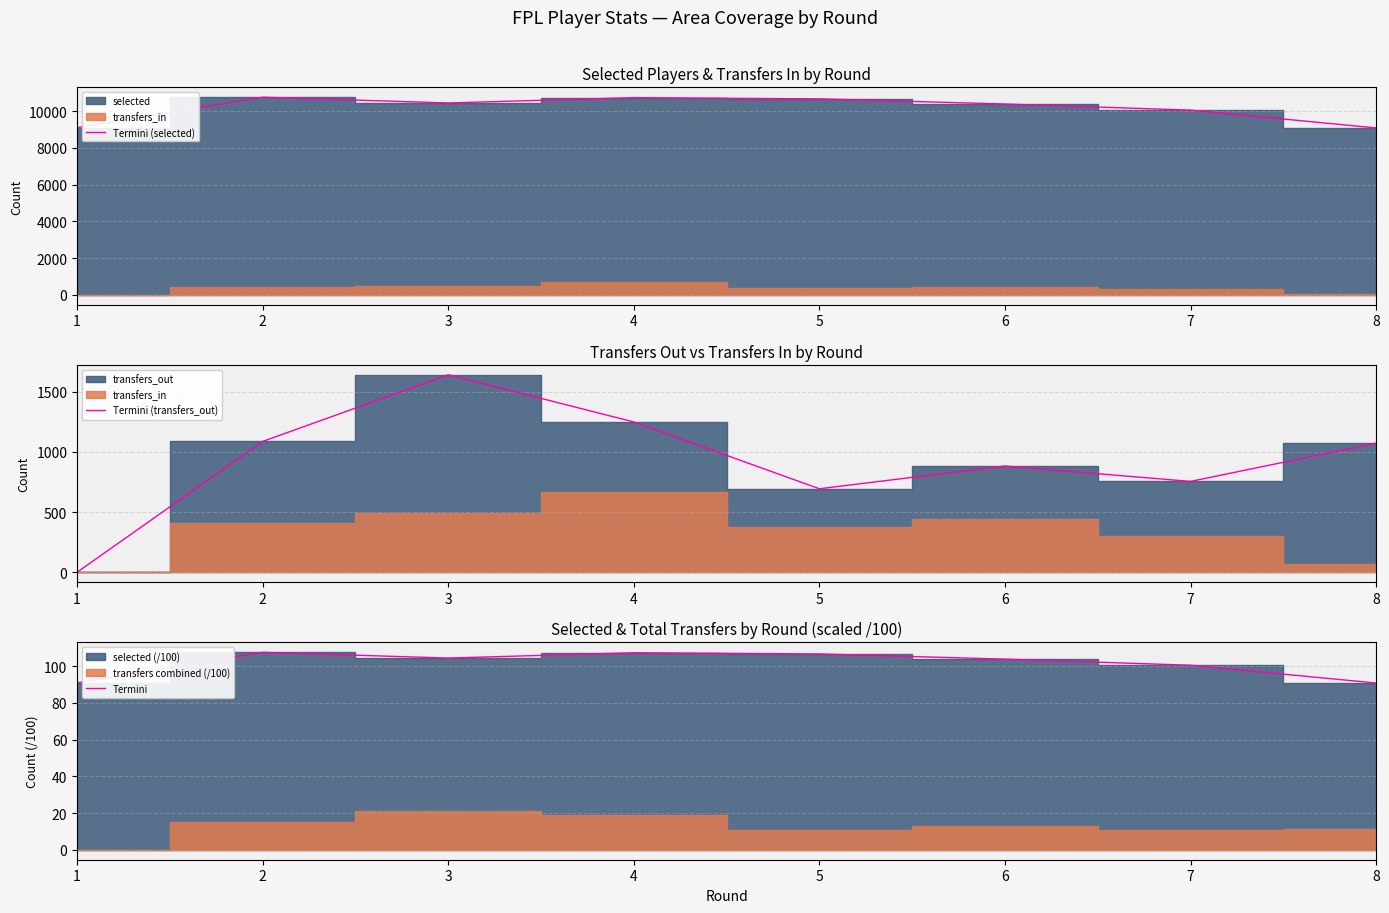

In Termini, how many points are lower than both neighbors (excluding endpoints)?

1